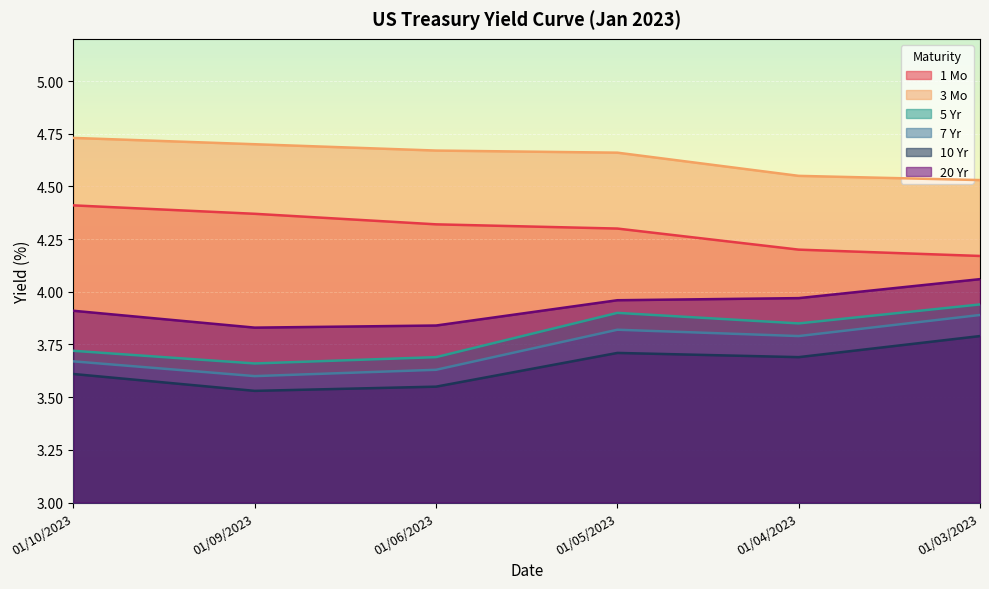

What is the label of the 6th point from the right?

01/10/2023